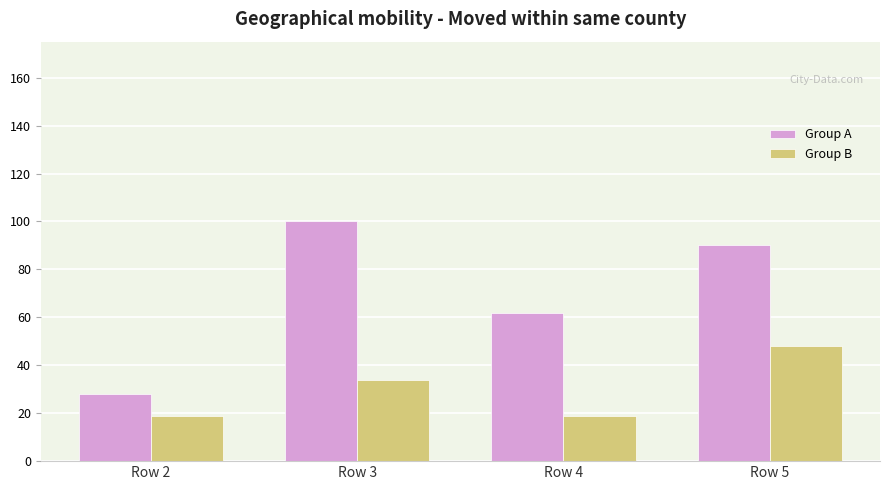

Are the bars horizontal?

No